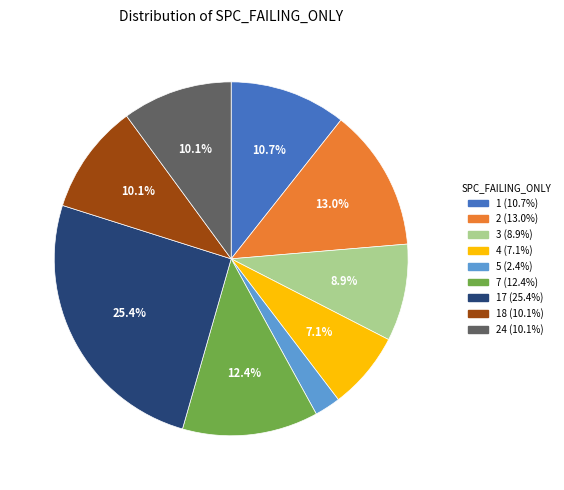

Is there a majority slice in this chart?

No